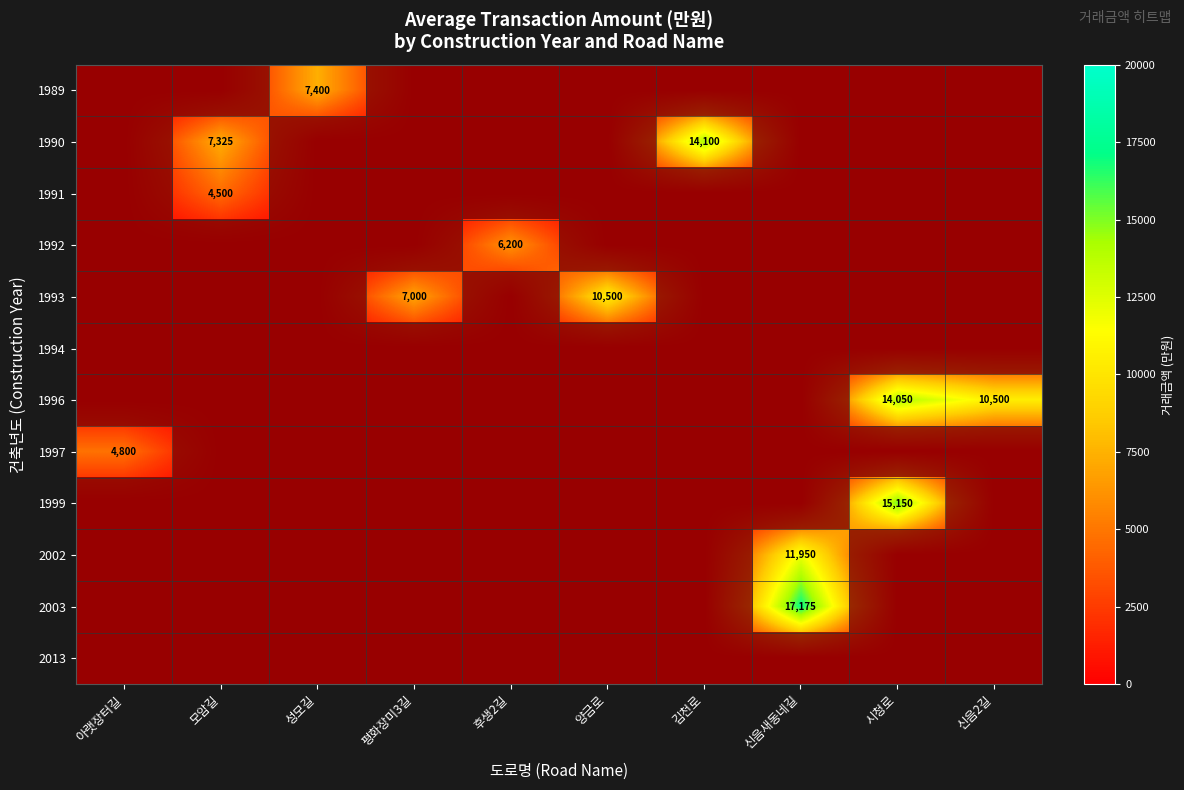

Which has a higher value, 성모길 or 후생2길?

성모길